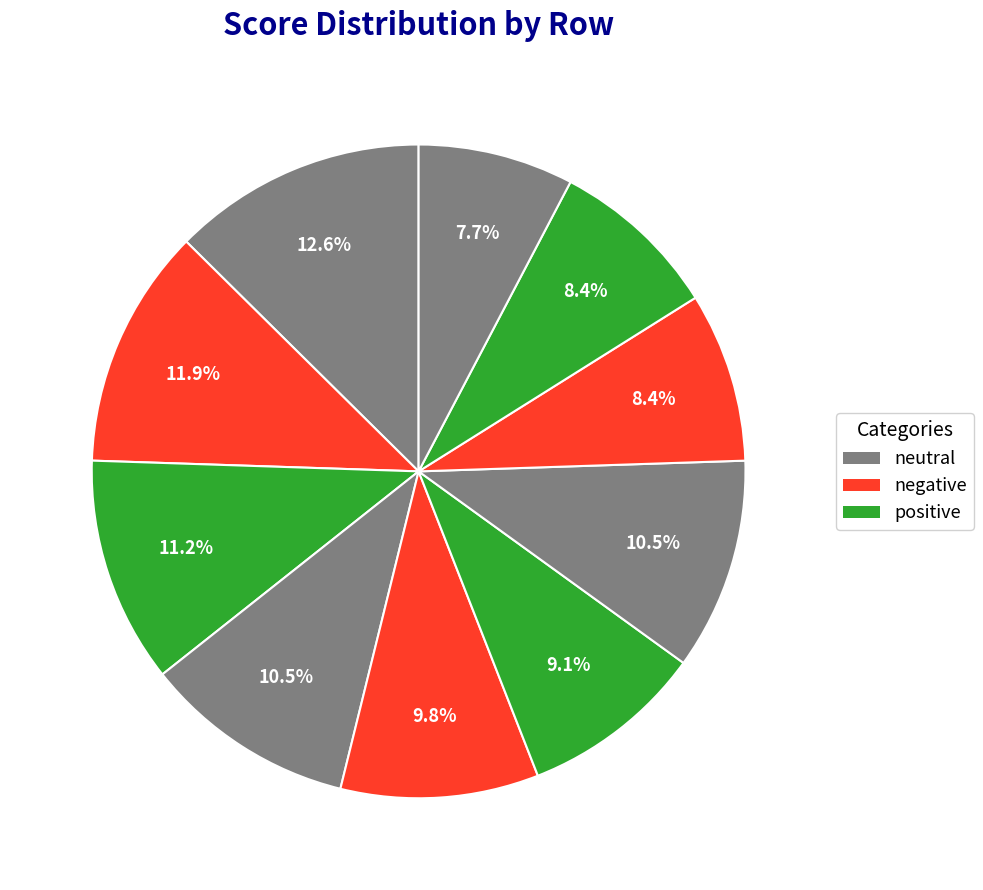

Count the number of slices in the pie.

10